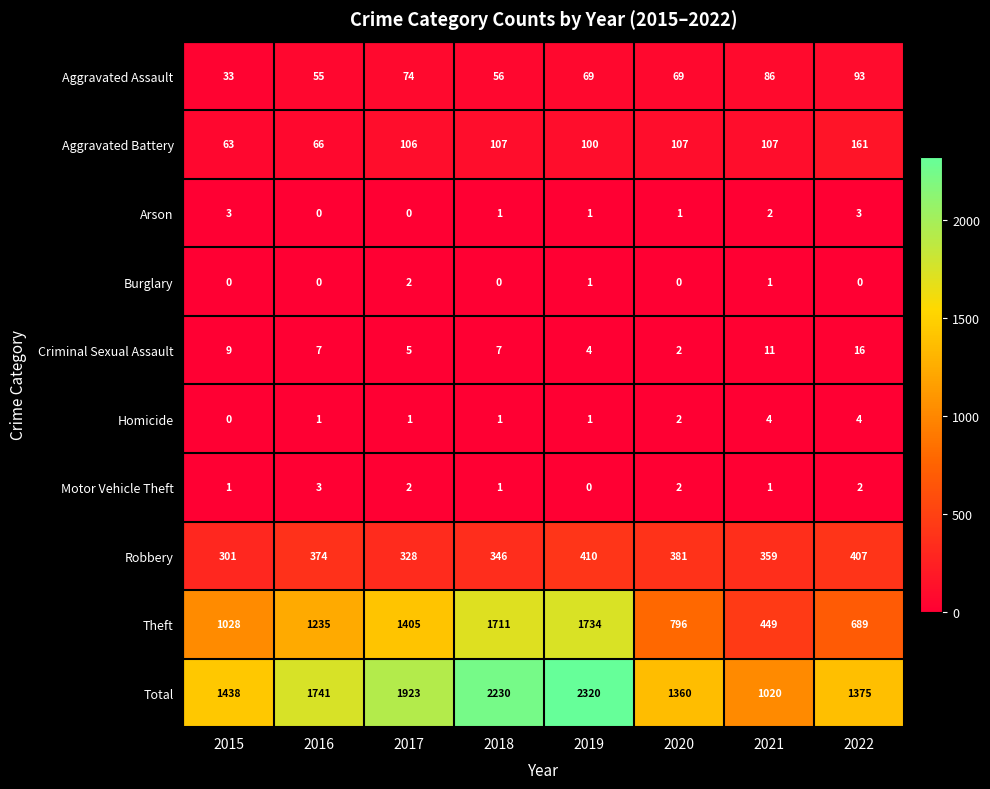

What is the minimum value for Theft?

449